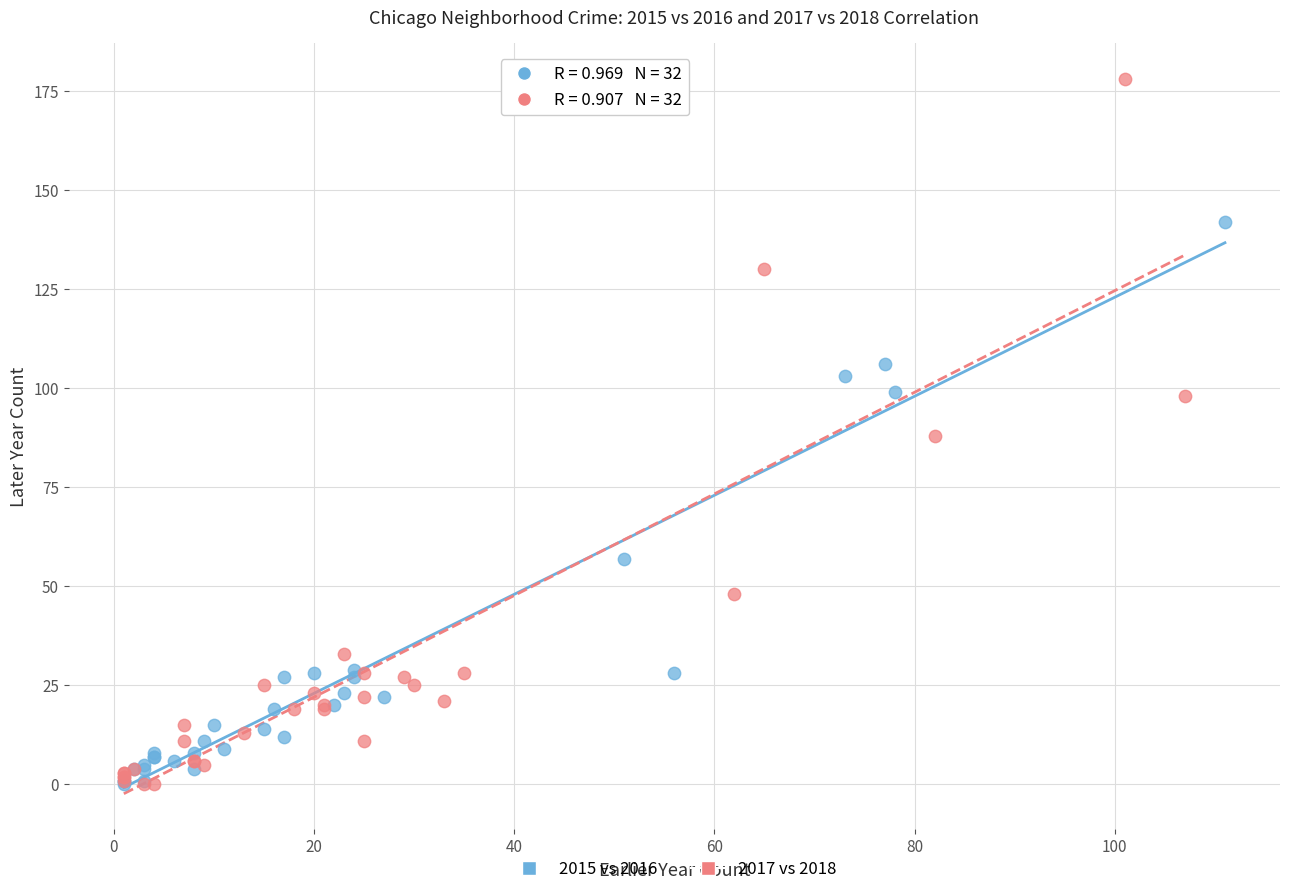

Which series has the widest spread of Y values?

2017 vs 2018